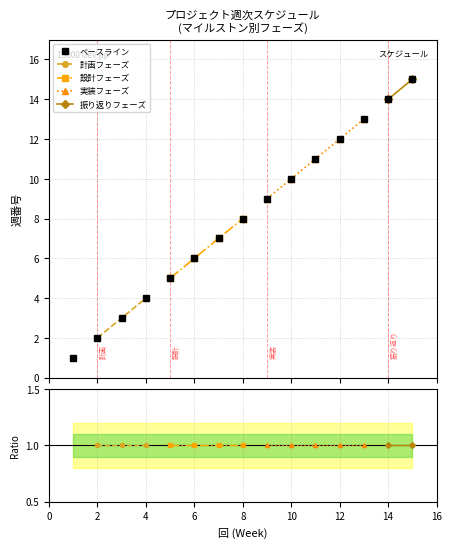

True or false: 計画フェーズ and 振り返りフェーズ cross at least once.

False